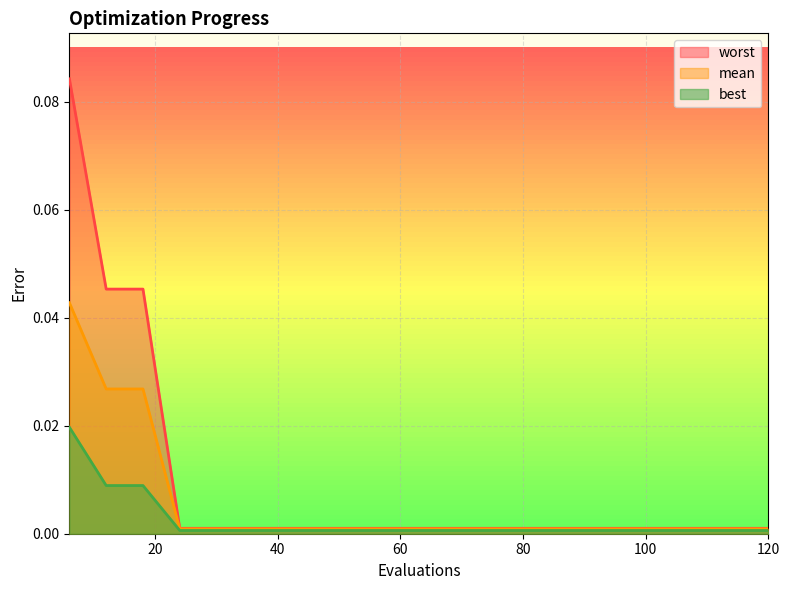

Reading left to right, what are all the values shown in this chart?

mean: 6=0.0	12=0.0	18=0.0	24=0.0	30=0.0	36=0.0	42=0.0	48=0.0	54=0.0	60=0.0	66=0.0	72=0.0	78=0.0	84=0.0	90=0.0	96=0.0	102=0.0	108=0.0	114=0.0	120=0.0
best: 6=0.0	12=0.0	18=0.0	24=0.0	30=0.0	36=0.0	42=0.0	48=0.0	54=0.0	60=0.0	66=0.0	72=0.0	78=0.0	84=0.0	90=0.0	96=0.0	102=0.0	108=0.0	114=0.0	120=0.0
worst: 6=0.1	12=0.0	18=0.0	24=0.0	30=0.0	36=0.0	42=0.0	48=0.0	54=0.0	60=0.0	66=0.0	72=0.0	78=0.0	84=0.0	90=0.0	96=0.0	102=0.0	108=0.0	114=0.0	120=0.0